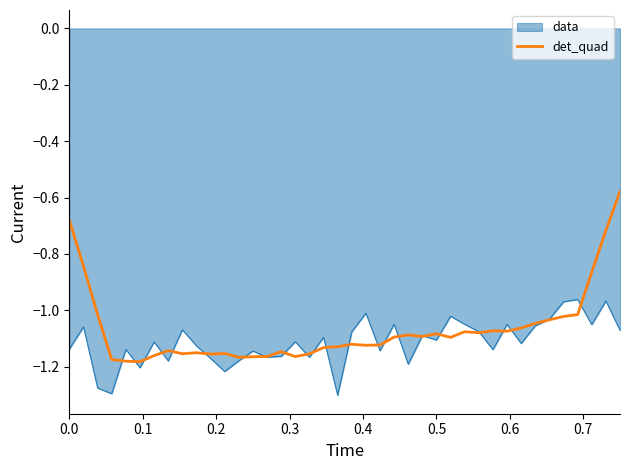

Rank the series by their maximum value, from highest to lowest.

det_quad, data